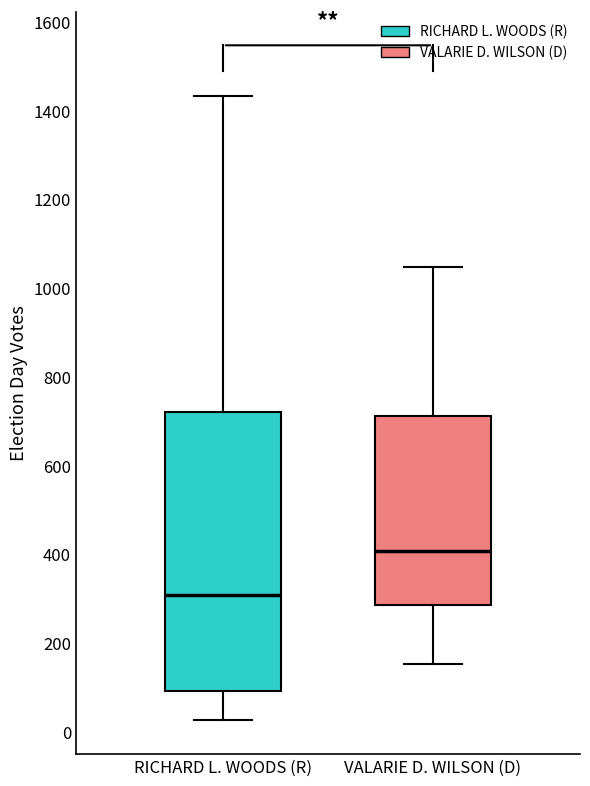

Reading left to right, read every box against the y-axis: the position of its median line, the range the box covers, and the ends of its whiskers. The values are not printed on the chart, so give them approximately, as read against the axis.

RICHARD L. WOODS (R): median 300, box 100 to 720, whiskers 20 to 1440
VALARIE D. WILSON (D): median 400, box 280 to 720, whiskers 160 to 1040